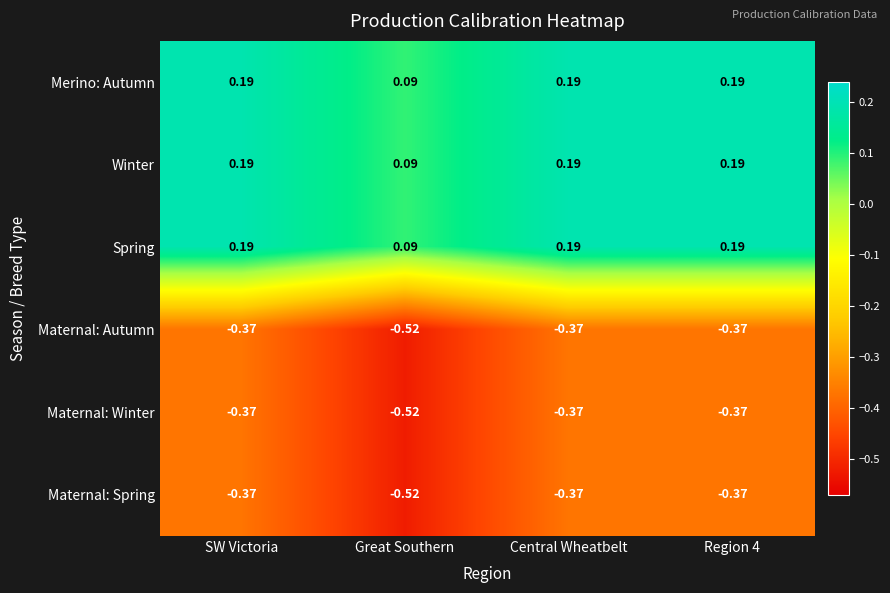

At which label does Spring reach its minimum?

Great Southern